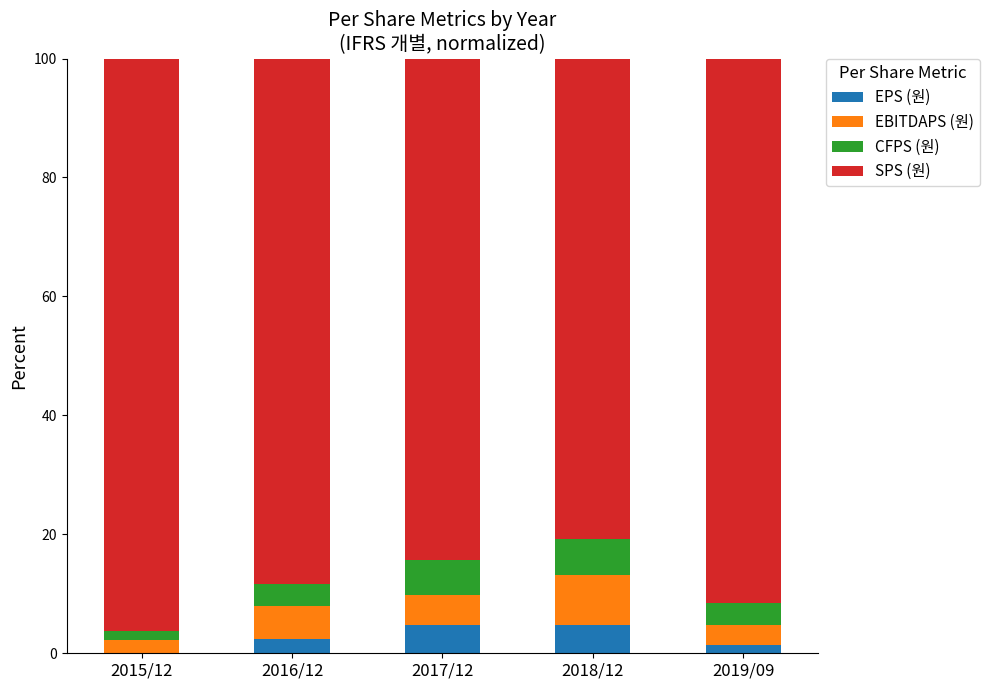

True or false: EPS (원) has a value of 4.7 at 2017/12.

True